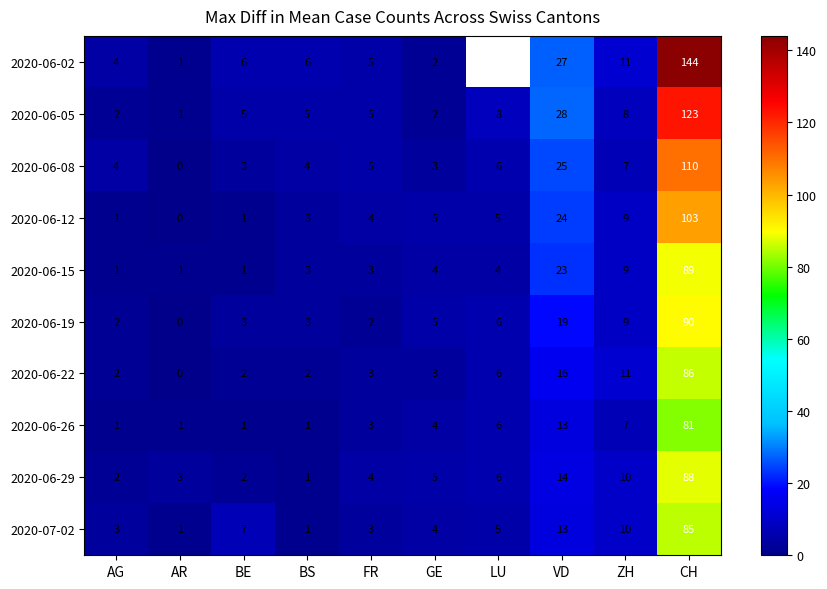

At which category is the sum across all series the highest?

CH